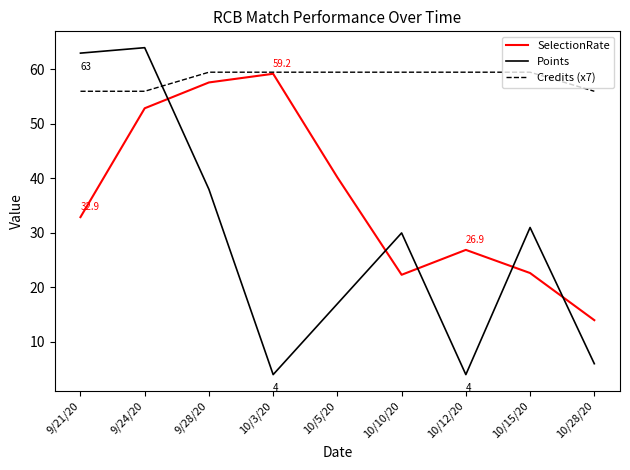

Where is the first local maximum for Points?

9/24/20